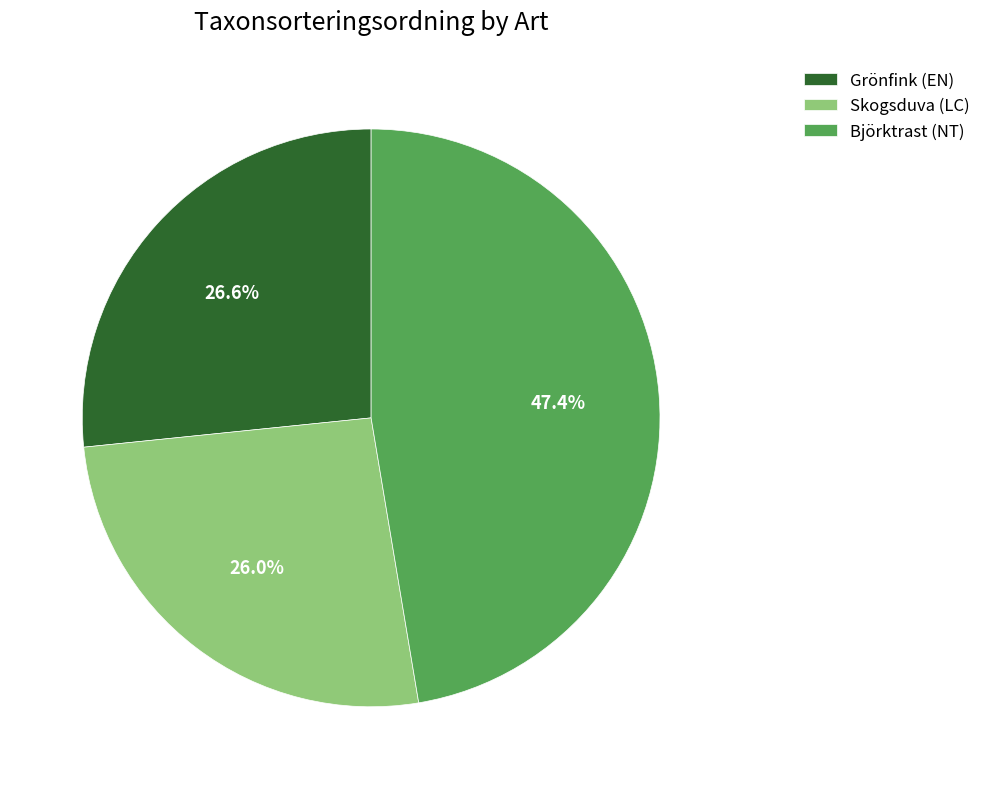

How many segments does this pie chart have?

3